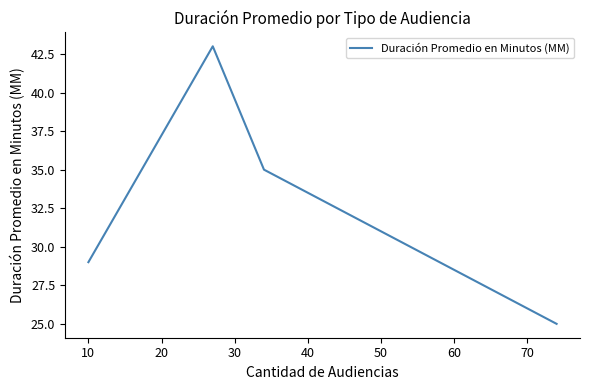

What is the difference between the maximum and minimum values?

18